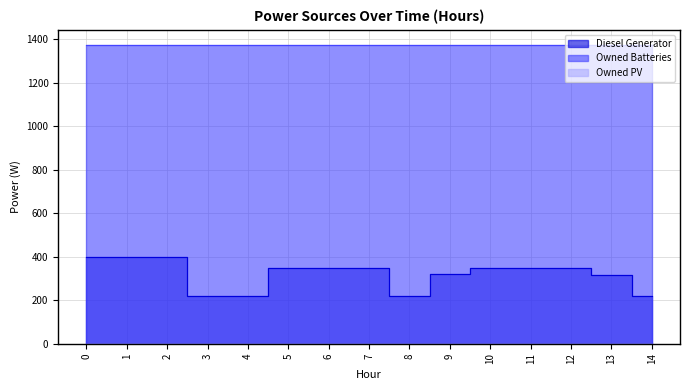

Between 1 and 8, which series saw the biggest shift?

Diesel Generator